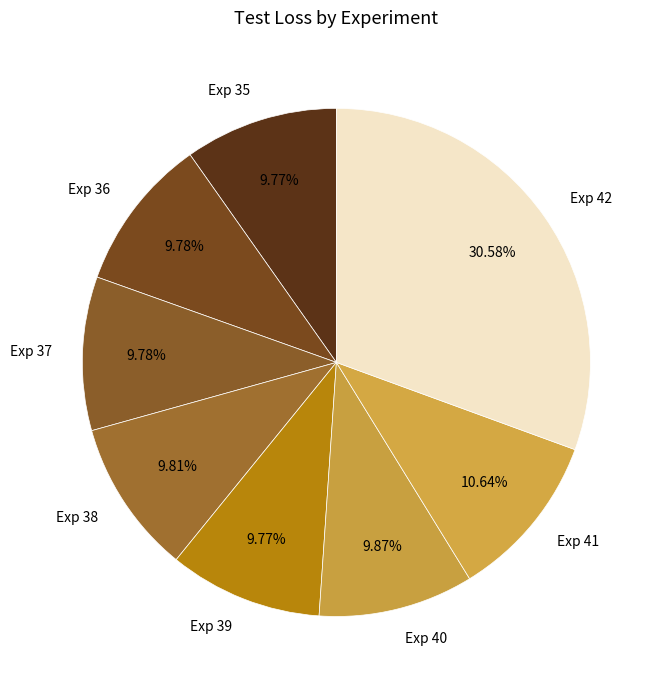

Do Exp 42 and Exp 35 together represent more than half of the pie?

No